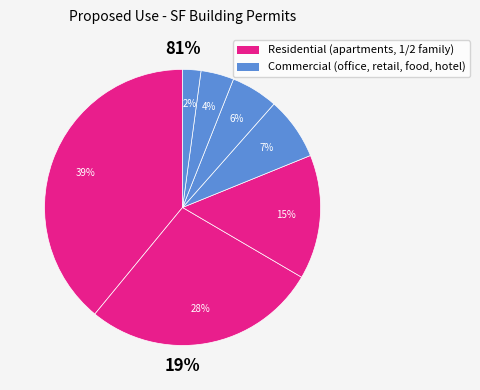

Do office and tourist hotel/motel together represent more than half of the pie?

No